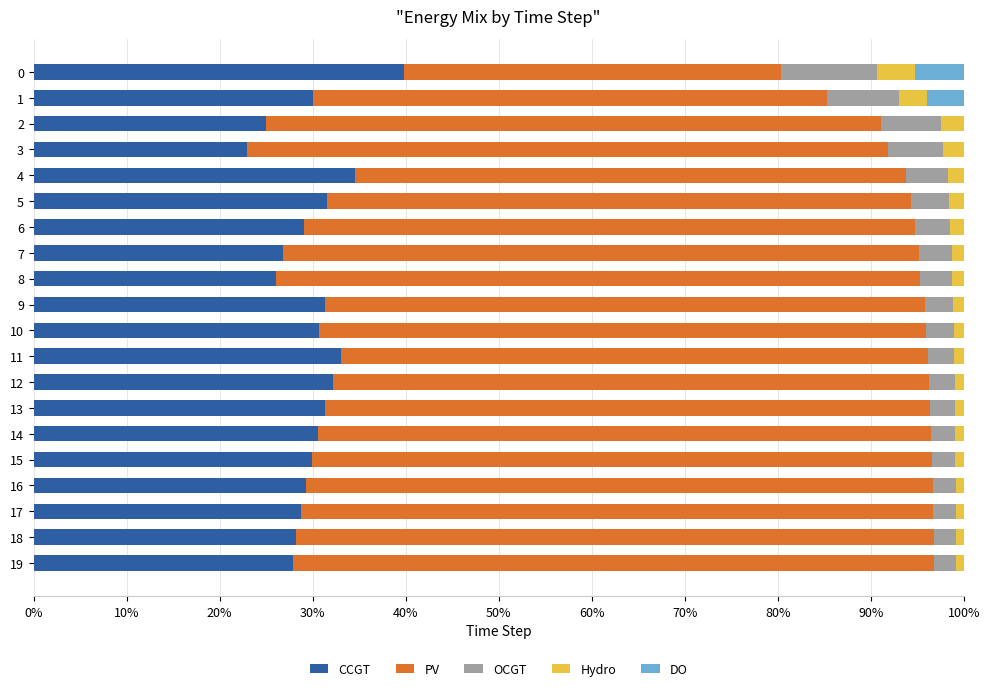

What is the highest value of the CCGT series?

39.9